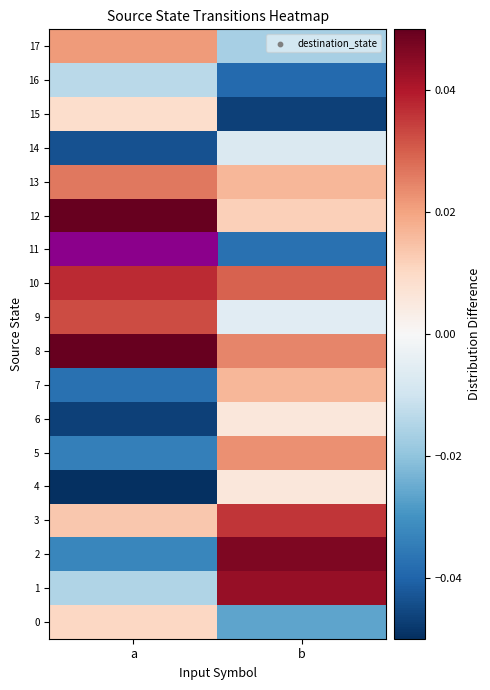

Reading right to left, list all the values displayed in this chart.

0: b=-0.0	a=0.0
1: b=0.0	a=-0.0
2: b=0.0	a=-0.0
3: b=0.0	a=0.0
4: b=0.0	a=-0.1
5: b=0.0	a=-0.0
6: b=0.0	a=-0.0
7: b=0.0	a=-0.0
8: b=0.0	a=0.1
9: b=-0.0	a=0.0
10: b=0.0	a=0.0
11: b=-0.0	a=-0.0
12: b=0.0	a=0.1
13: b=0.0	a=0.0
14: b=-0.0	a=-0.0
15: b=-0.0	a=0.0
16: b=-0.0	a=-0.0
17: b=-0.0	a=0.0